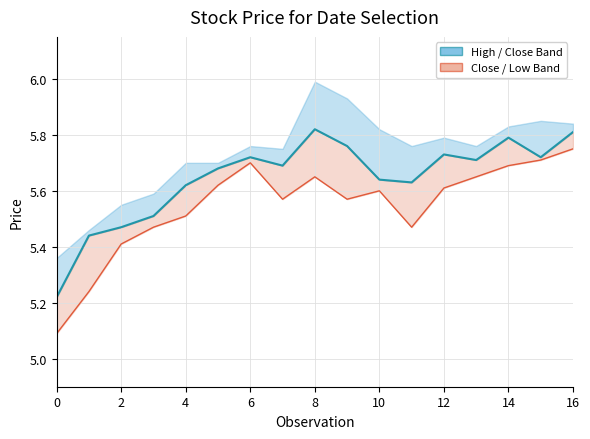

Which series has the largest total across all categories?

Close (center)